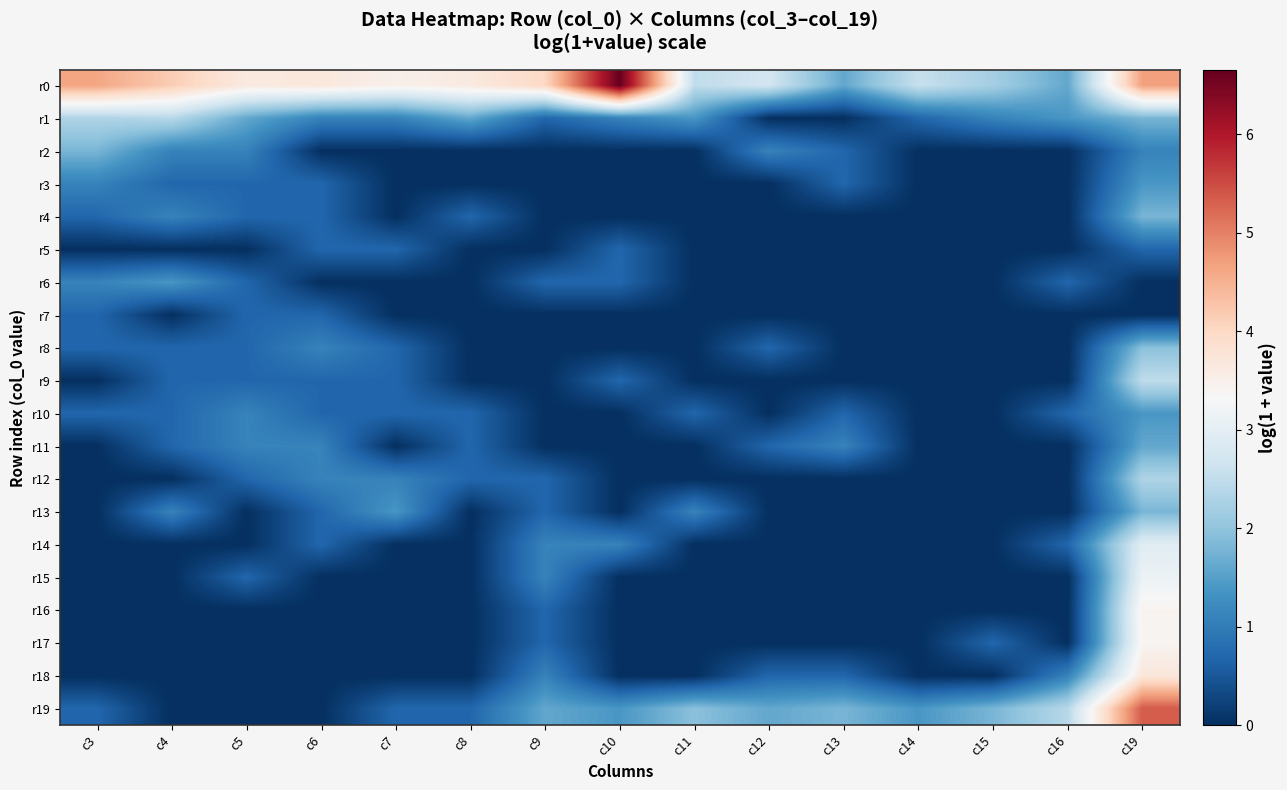

At which category is the sum across all series the highest?

c19